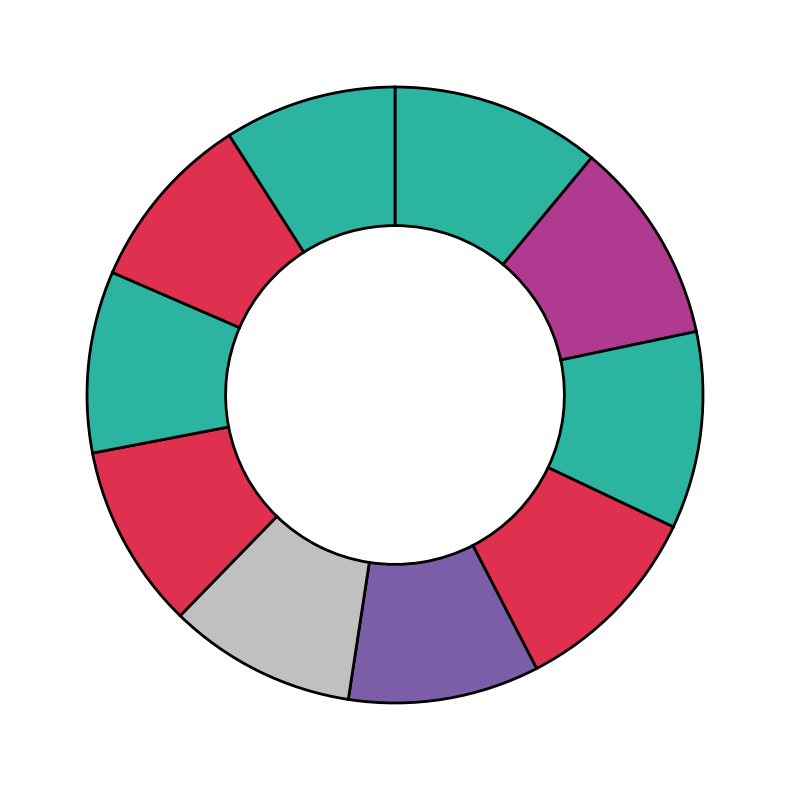

Count the number of slices in the pie.

10